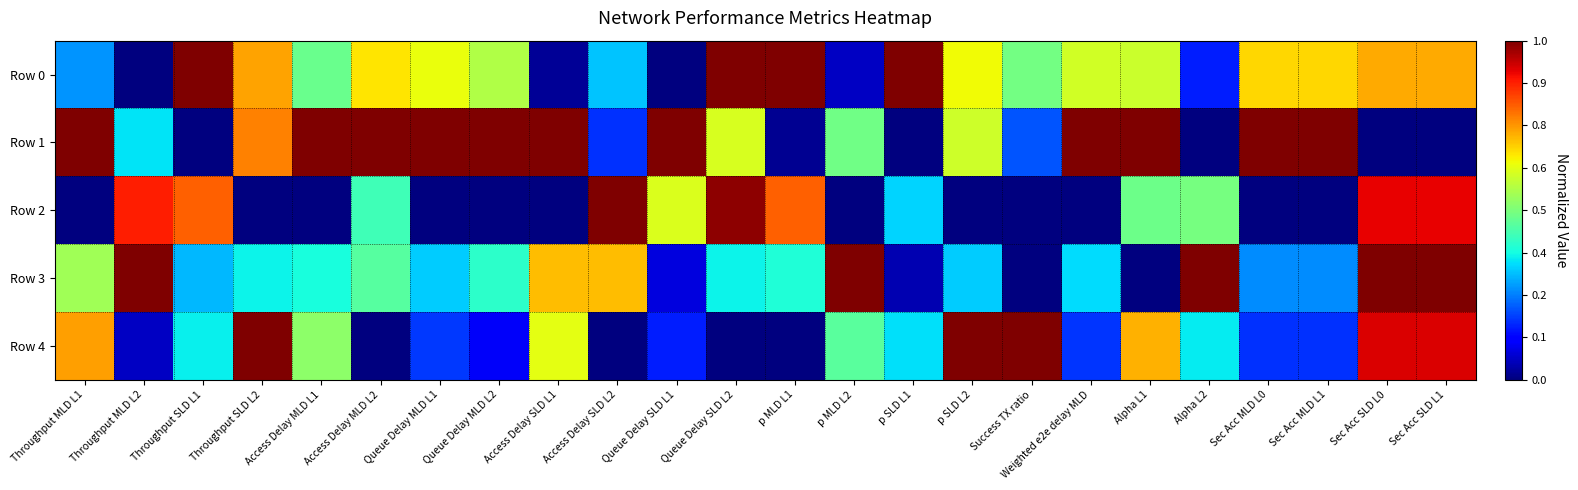

Reading left to right, list all the values displayed in this chart.

Row 0: Throughput MLD L1=0.3	Throughput MLD L2=0.0	Throughput SLD L1=1.0	Throughput SLD L2=0.7	Access Delay MLD L1=0.5	Access Delay MLD L2=0.7	Queue Delay MLD L1=0.6	Queue Delay MLD L2=0.6	Access Delay SLD L1=0.0	Access Delay SLD L2=0.3	Queue Delay SLD L1=0.0	Queue Delay SLD L2=1.0	p MLD L1=1.0	p MLD L2=0.1	p SLD L1=1.0	p SLD L2=0.6	Success TX ratio=0.5	Weighted e2e delay MLD=0.6	Alpha L1=0.6	Alpha L2=0.2	Sec Acc MLD L0=0.7	Sec Acc MLD L1=0.7	Sec Acc SLD L0=0.7	Sec Acc SLD L1=0.7
Row 1: Throughput MLD L1=1.0	Throughput MLD L2=0.3	Throughput SLD L1=0.0	Throughput SLD L2=0.8	Access Delay MLD L1=1.0	Access Delay MLD L2=1.0	Queue Delay MLD L1=1.0	Queue Delay MLD L2=1.0	Access Delay SLD L1=1.0	Access Delay SLD L2=0.2	Queue Delay SLD L1=1.0	Queue Delay SLD L2=0.6	p MLD L1=0.0	p MLD L2=0.5	p SLD L1=0.0	p SLD L2=0.6	Success TX ratio=0.2	Weighted e2e delay MLD=1.0	Alpha L1=1.0	Alpha L2=0.0	Sec Acc MLD L0=1.0	Sec Acc MLD L1=1.0	Sec Acc SLD L0=0.0	Sec Acc SLD L1=0.0
Row 2: Throughput MLD L1=0.0	Throughput MLD L2=0.9	Throughput SLD L1=0.8	Throughput SLD L2=0.0	Access Delay MLD L1=0.0	Access Delay MLD L2=0.4	Queue Delay MLD L1=0.0	Queue Delay MLD L2=0.0	Access Delay SLD L1=0.0	Access Delay SLD L2=1.0	Queue Delay SLD L1=0.6	Queue Delay SLD L2=1.0	p MLD L1=0.8	p MLD L2=0.0	p SLD L1=0.3	p SLD L2=0.0	Success TX ratio=0.0	Weighted e2e delay MLD=0.0	Alpha L1=0.5	Alpha L2=0.5	Sec Acc MLD L0=0.0	Sec Acc MLD L1=0.0	Sec Acc SLD L0=0.9	Sec Acc SLD L1=0.9
Row 3: Throughput MLD L1=0.5	Throughput MLD L2=1.0	Throughput SLD L1=0.3	Throughput SLD L2=0.4	Access Delay MLD L1=0.4	Access Delay MLD L2=0.5	Queue Delay MLD L1=0.3	Queue Delay MLD L2=0.4	Access Delay SLD L1=0.7	Access Delay SLD L2=0.7	Queue Delay SLD L1=0.1	Queue Delay SLD L2=0.4	p MLD L1=0.4	p MLD L2=1.0	p SLD L1=0.0	p SLD L2=0.3	Success TX ratio=0.0	Weighted e2e delay MLD=0.3	Alpha L1=0.0	Alpha L2=1.0	Sec Acc MLD L0=0.3	Sec Acc MLD L1=0.3	Sec Acc SLD L0=1.0	Sec Acc SLD L1=1.0
Row 4: Throughput MLD L1=0.7	Throughput MLD L2=0.1	Throughput SLD L1=0.4	Throughput SLD L2=1.0	Access Delay MLD L1=0.5	Access Delay MLD L2=0.0	Queue Delay MLD L1=0.2	Queue Delay MLD L2=0.1	Access Delay SLD L1=0.6	Access Delay SLD L2=0.0	Queue Delay SLD L1=0.2	Queue Delay SLD L2=0.0	p MLD L1=0.0	p MLD L2=0.5	p SLD L1=0.3	p SLD L2=1.0	Success TX ratio=1.0	Weighted e2e delay MLD=0.2	Alpha L1=0.7	Alpha L2=0.4	Sec Acc MLD L0=0.2	Sec Acc MLD L1=0.2	Sec Acc SLD L0=0.9	Sec Acc SLD L1=0.9